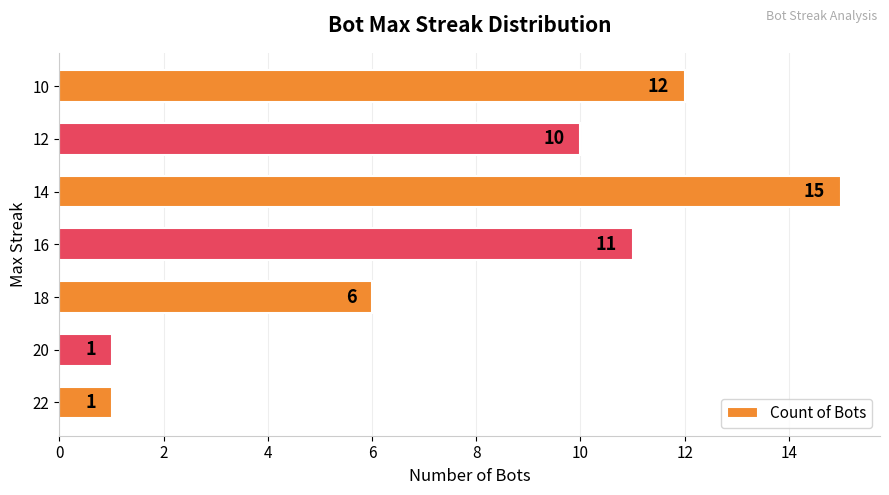

The value at 20 is 1. True or false?

True